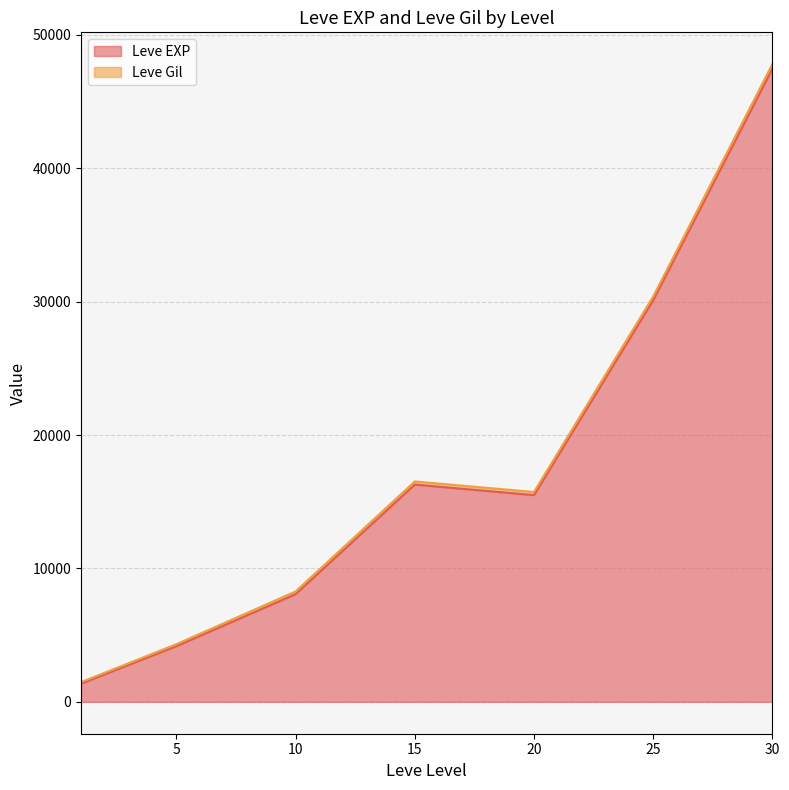

At which category is the sum across all series the highest?

30